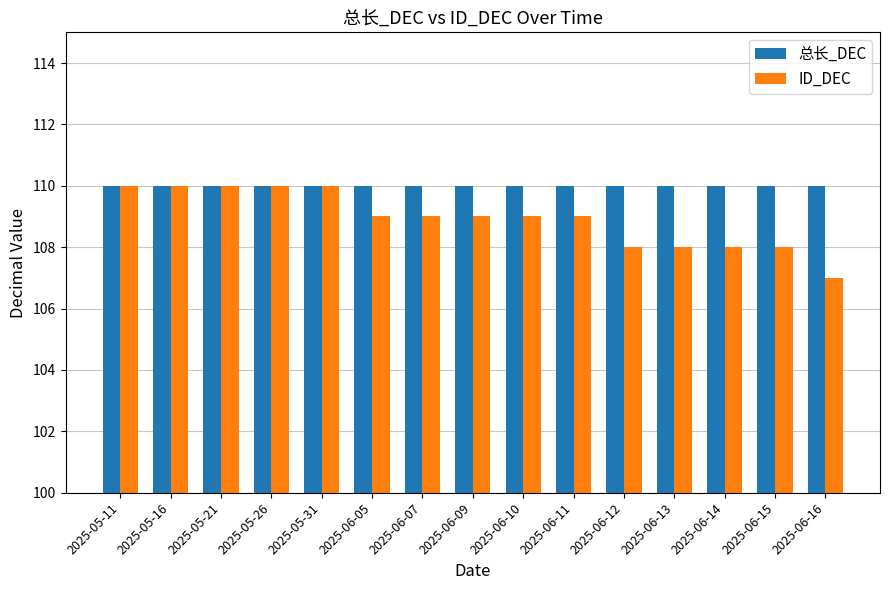

What is the minimum value shown in the chart?

107